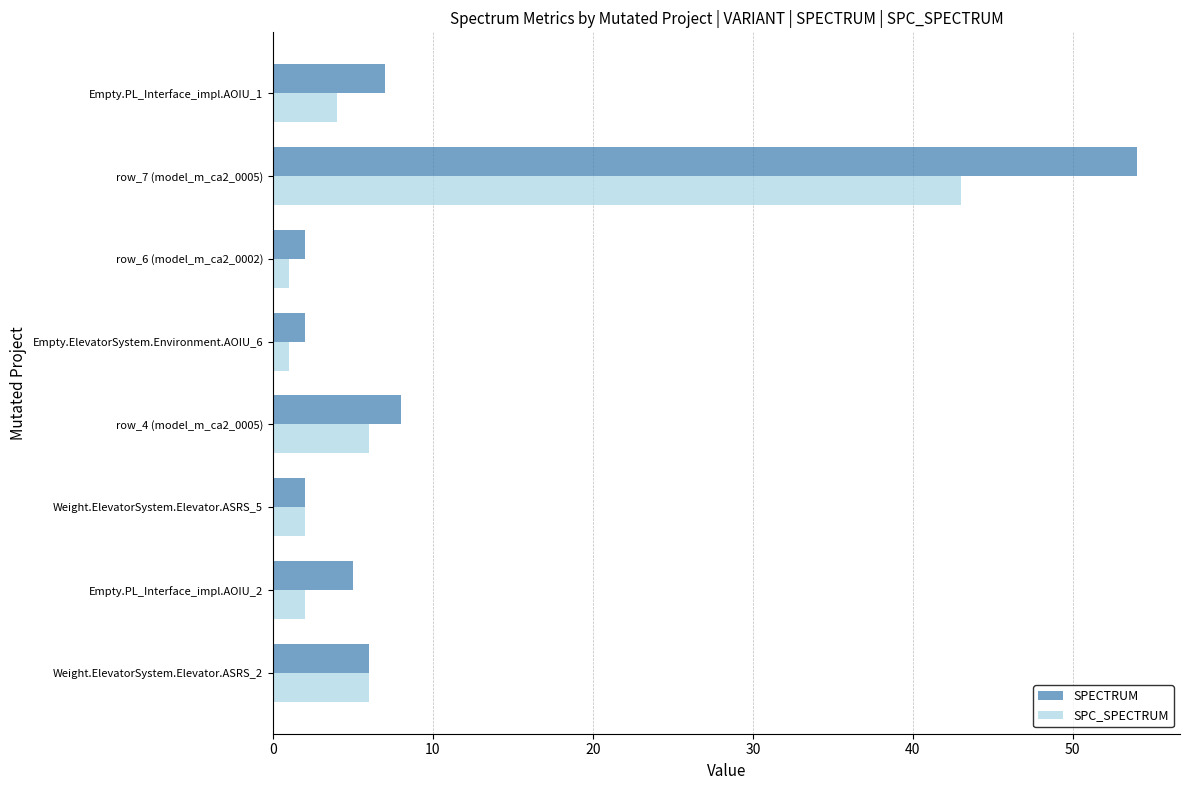

How many values in the SPC_SPECTRUM series are below 4?

4